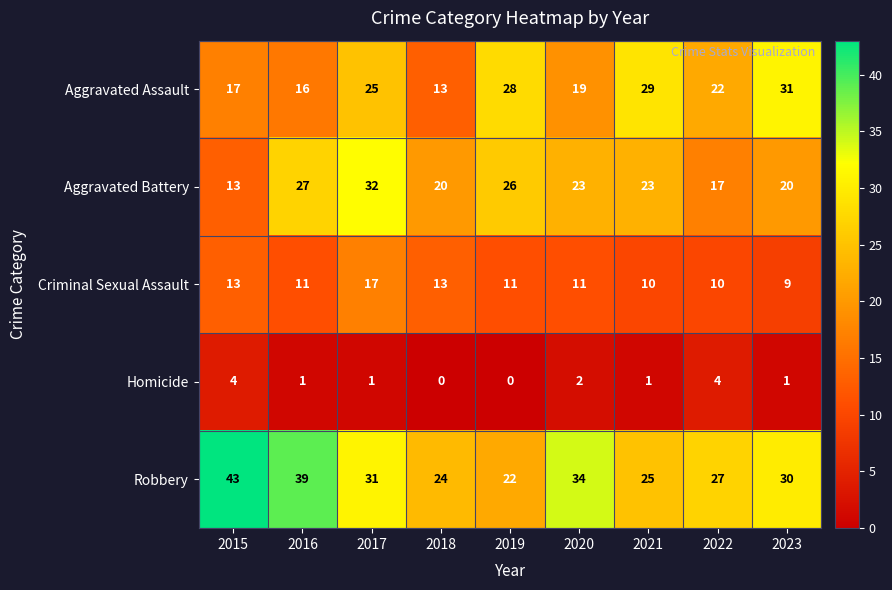

At which label does Criminal Sexual Assault first exceed 11?

2015